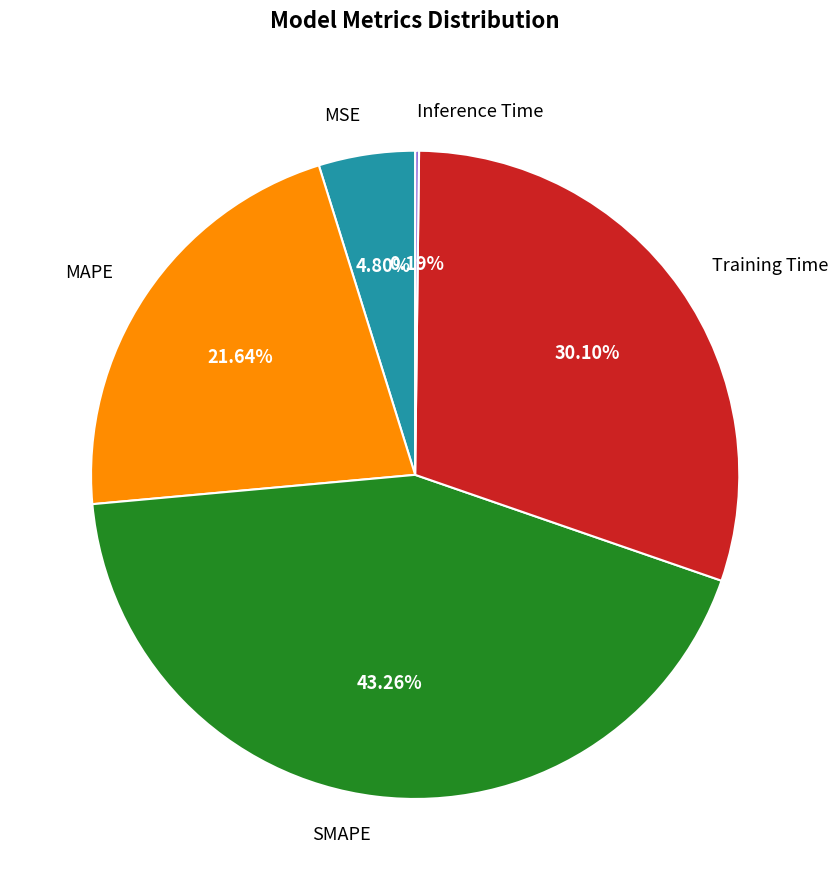

To the nearest percent, what percentage of the pie is SMAPE?

43%